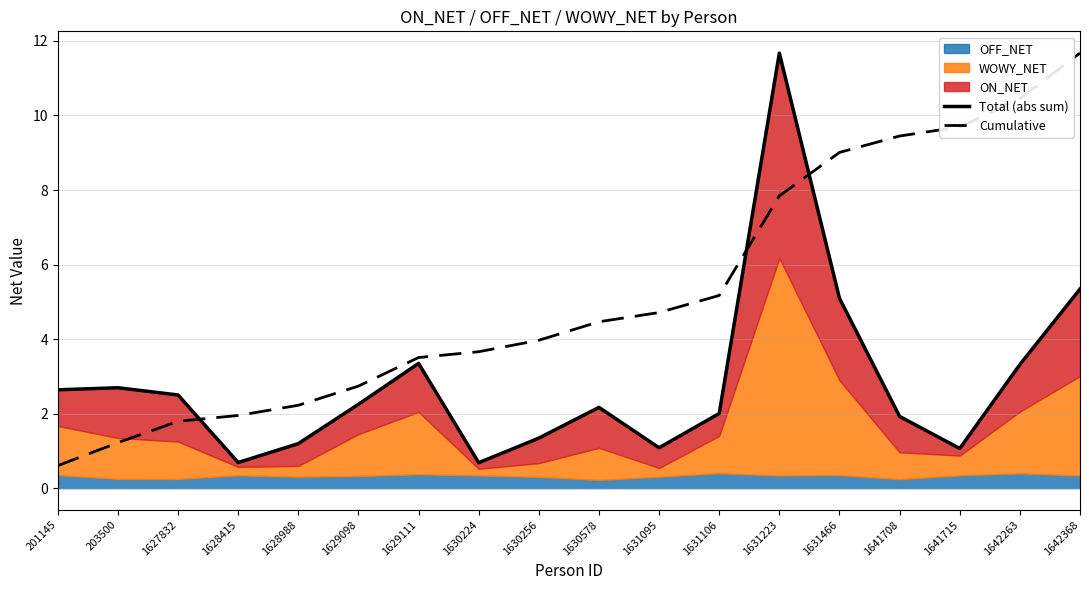

Where do Total (abs sum) and Cumulative first cross each other?

1627832 and 1628415